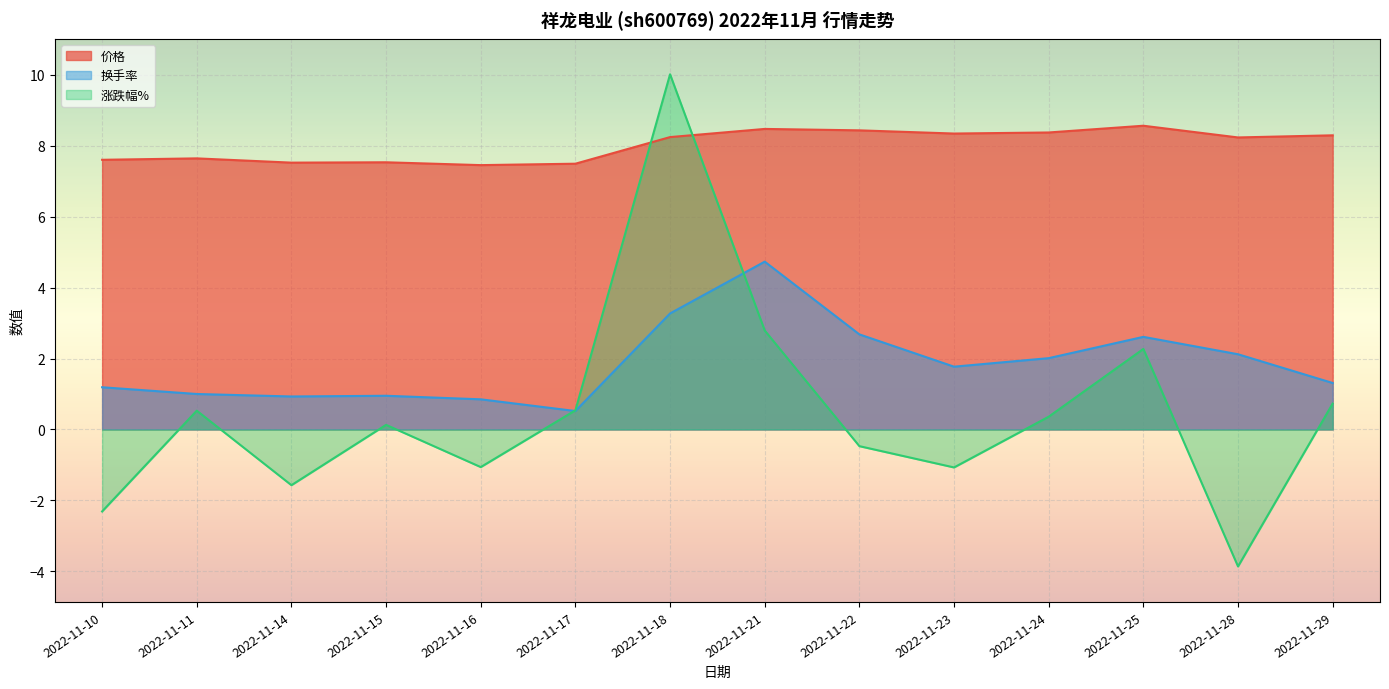

How many values in the 价格 series are below 8?

6